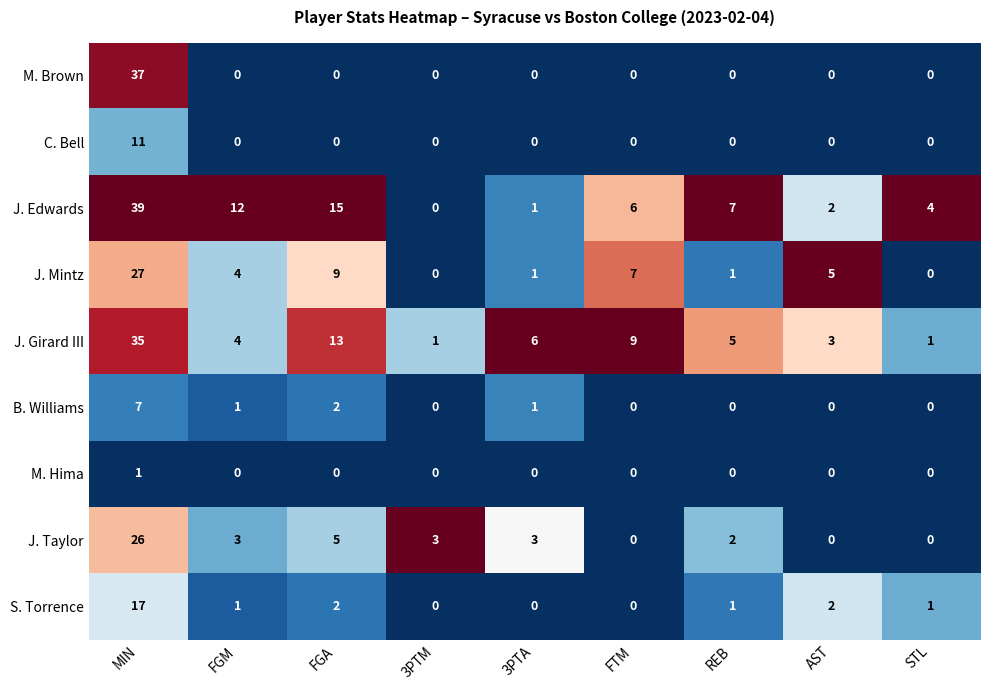

What is the average value of the S. Torrence series?

3